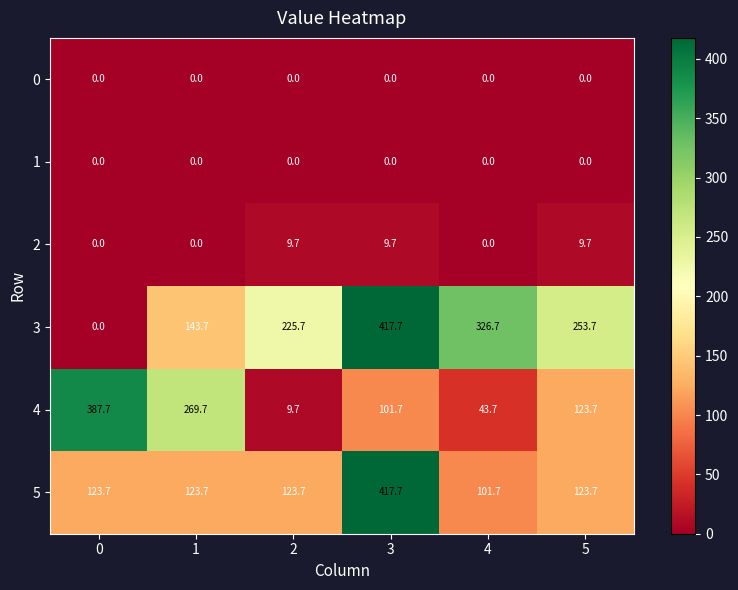

At how many categories does at least one series exceed 127?

6